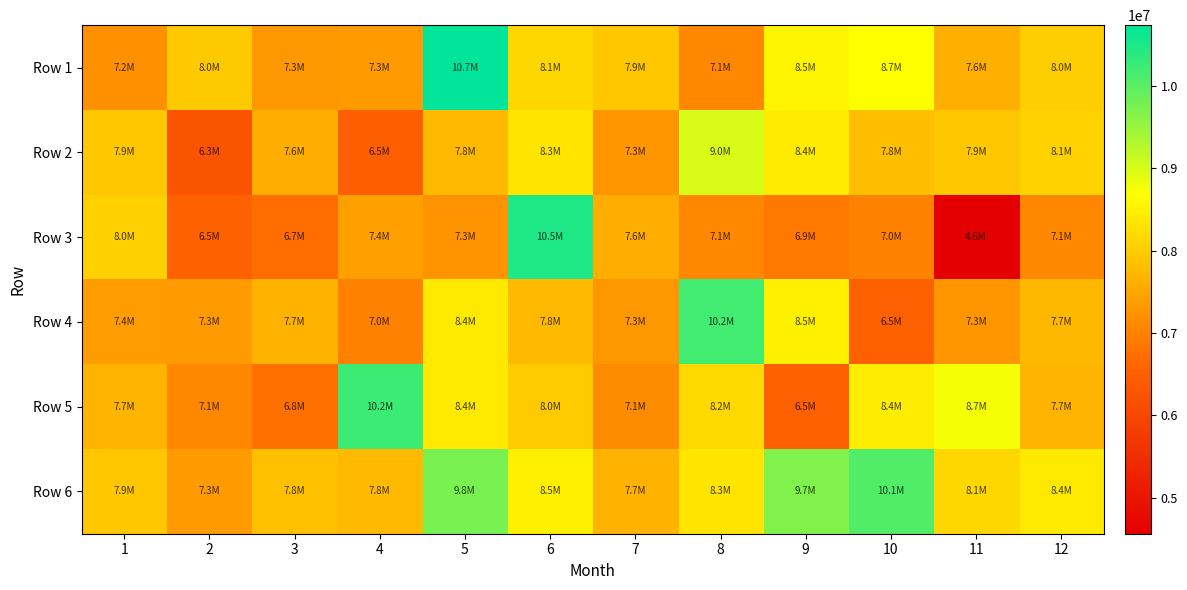

Rank the series at 4 from highest to lowest value.

Row 5, Row 6, Row 3, Row 1, Row 4, Row 2